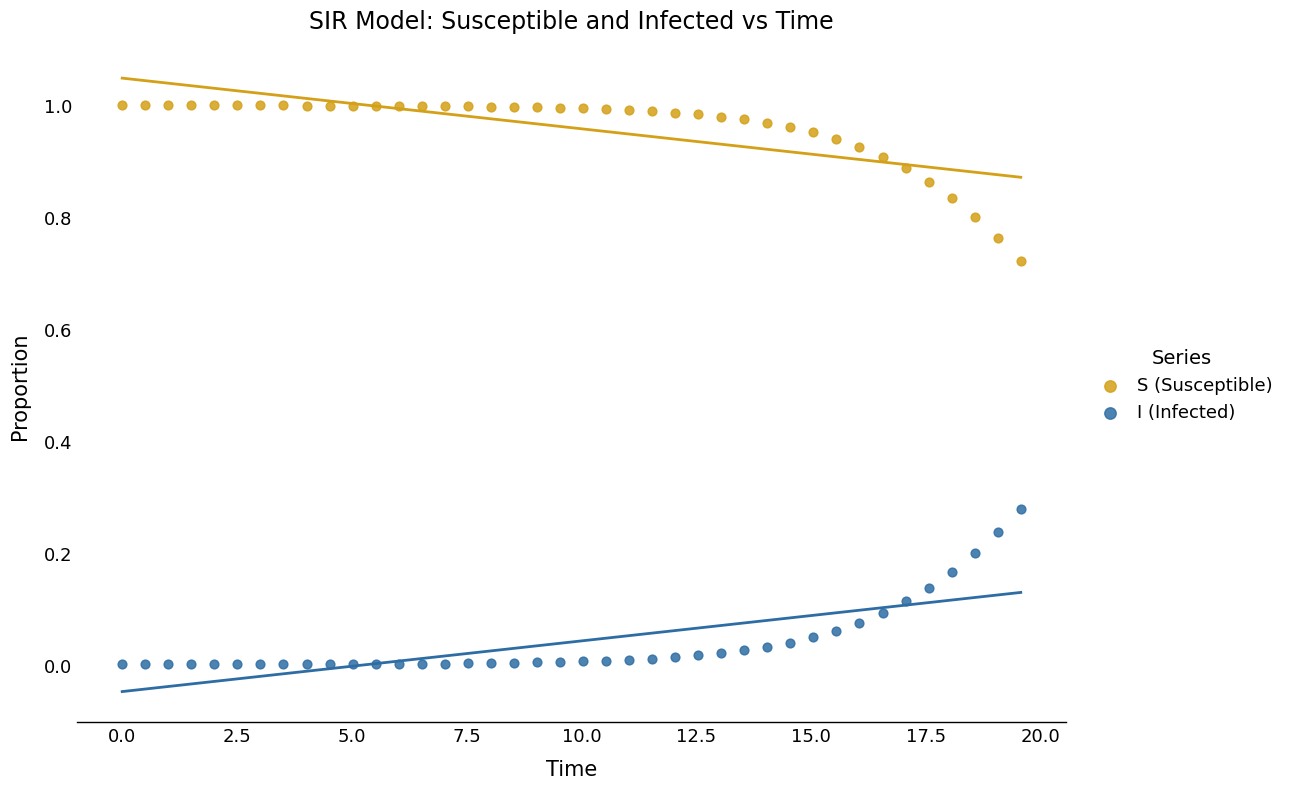

What is the X range (max minus min) for the scatter plot?

19.6